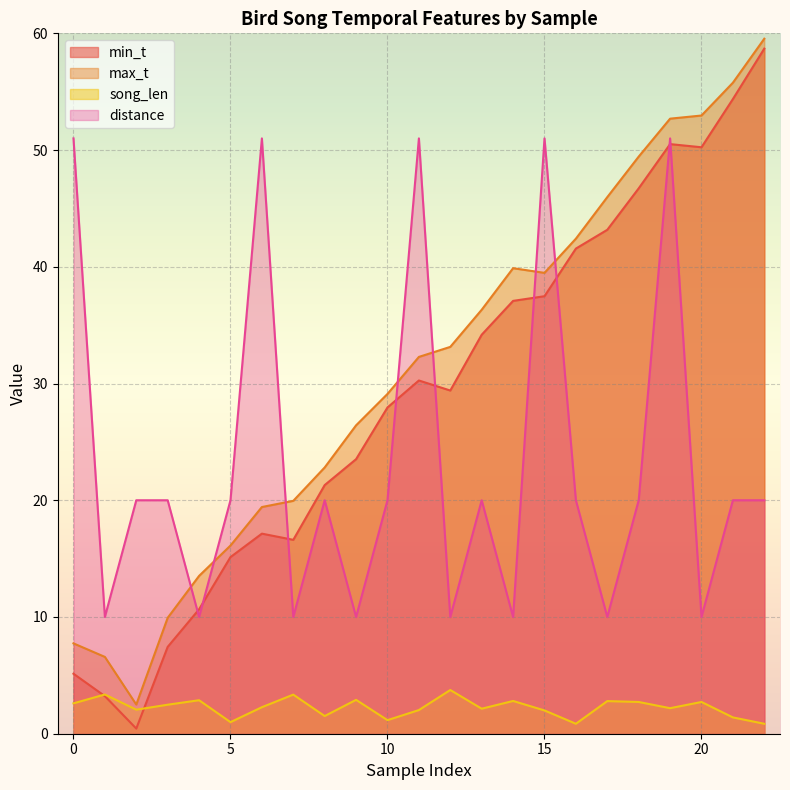

Where is the first local maximum for song_len?

1